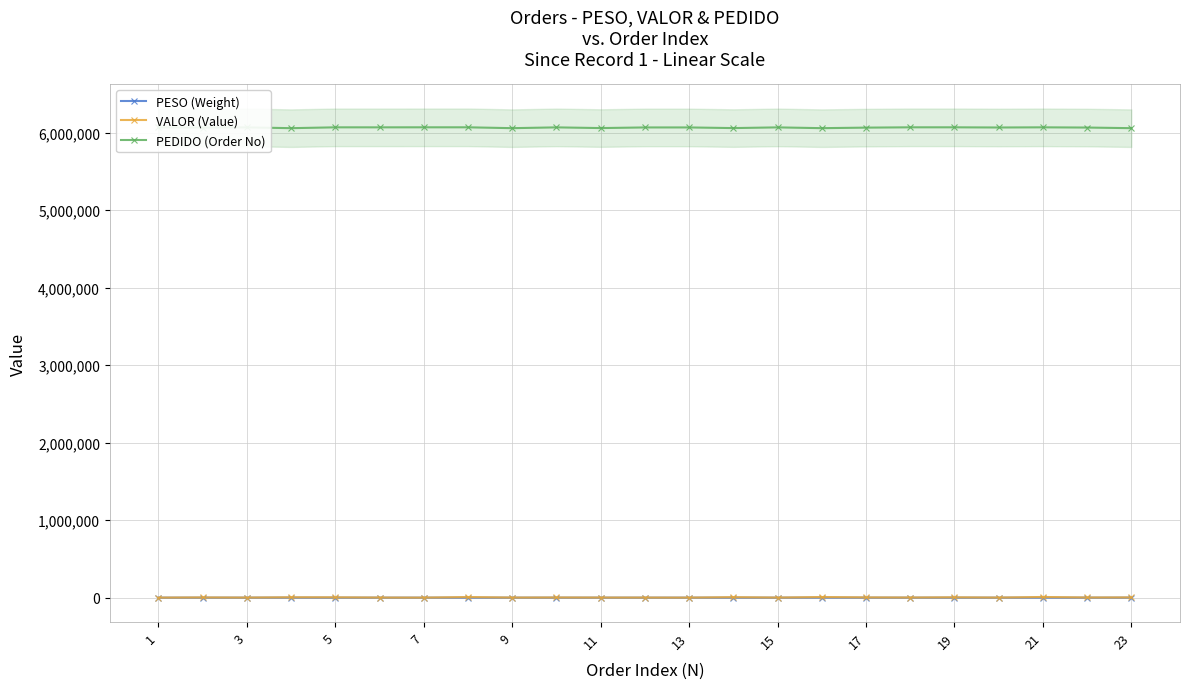

What is the maximum value for PESO (Weight)?

740.0